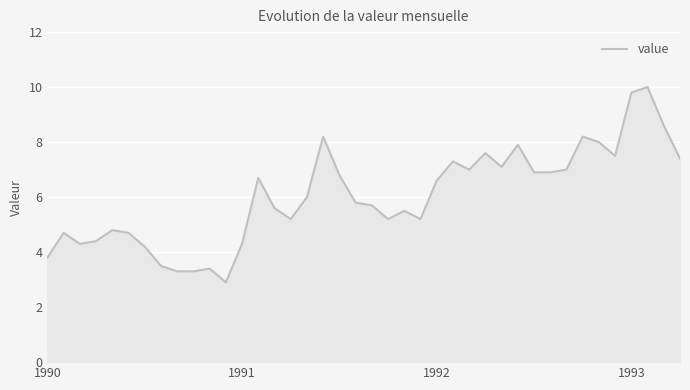

What is the greatest value displayed?

10.0